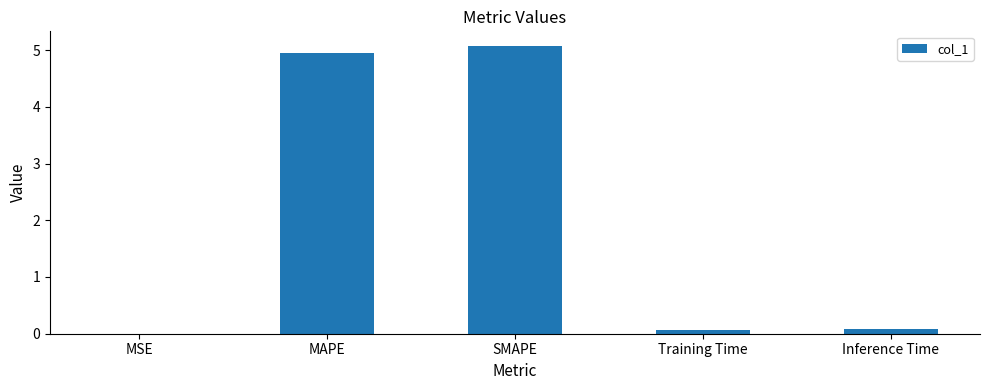

What is the difference between the values at MAPE and Training Time?

4.9